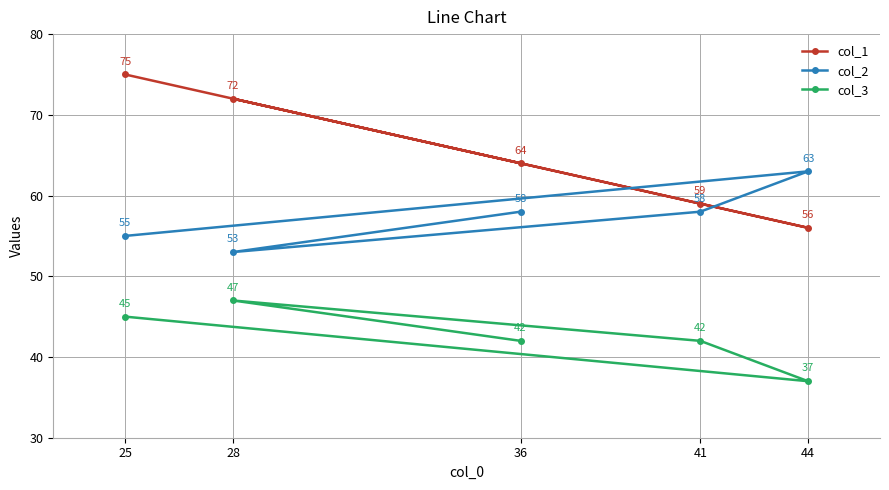

List the series in order of their peak value, highest first.

col_1, col_2, col_3